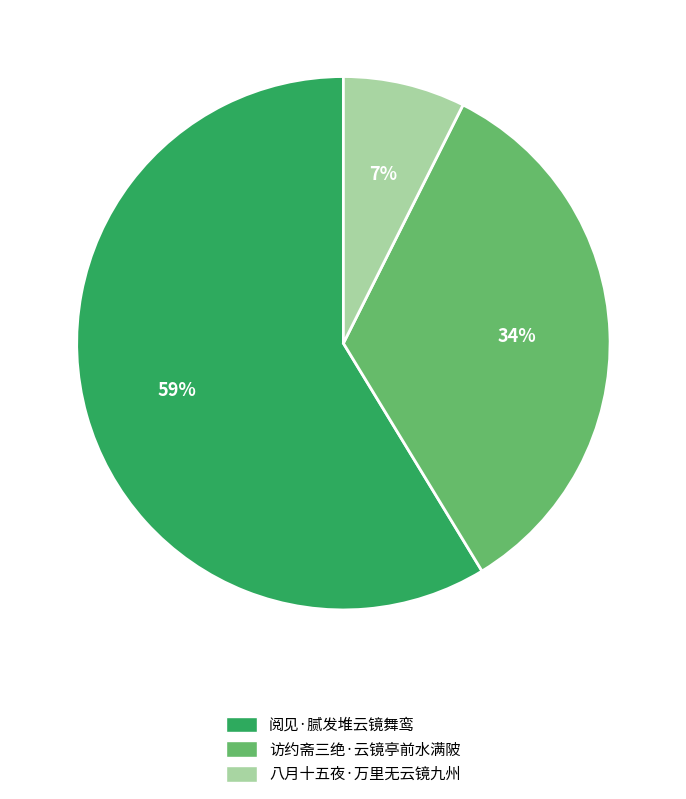

How many slices are in this pie chart?

3